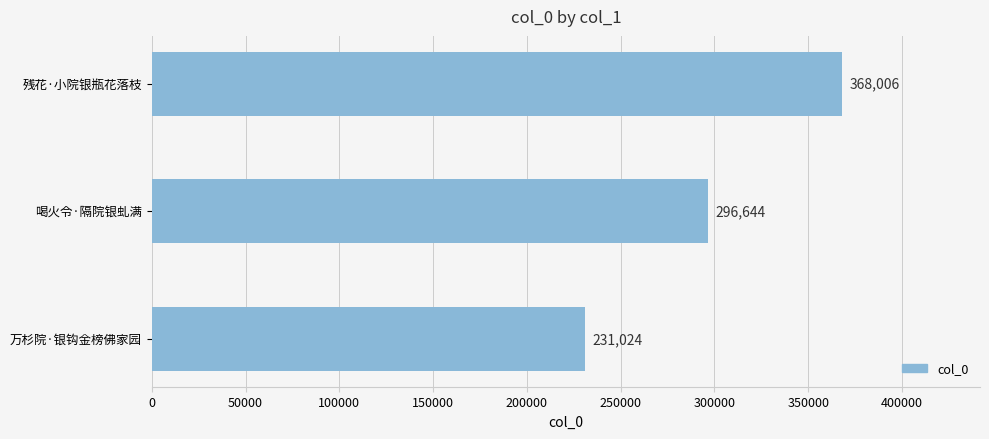

True or false: the data shows 296644 at 喝火令·隔院银虬满.

True